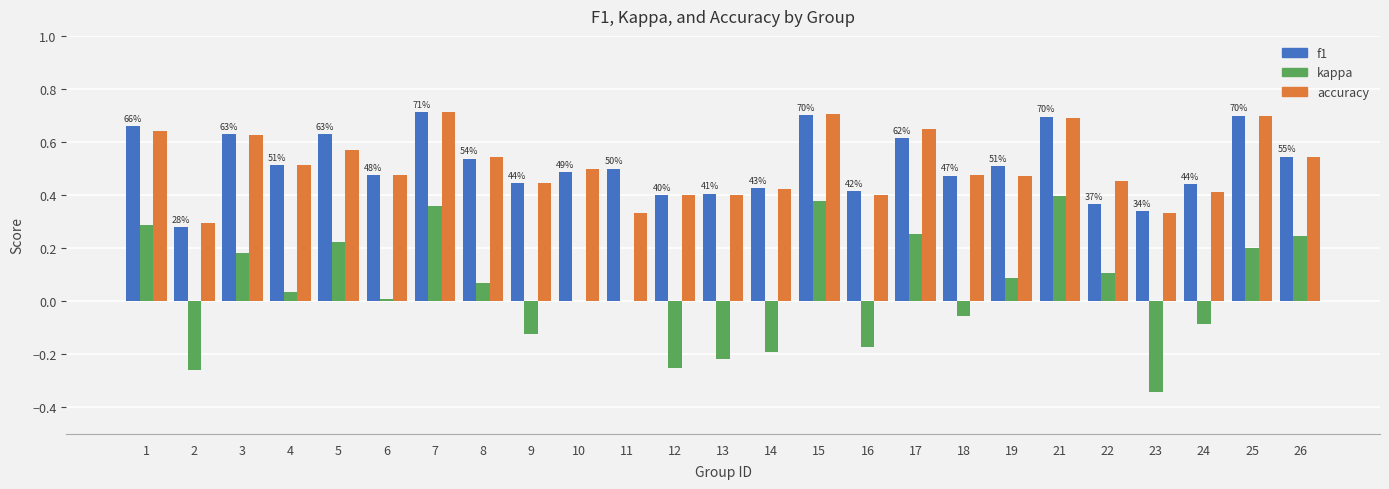

What is the sum of the accuracy values at 23 and 7?

1.0